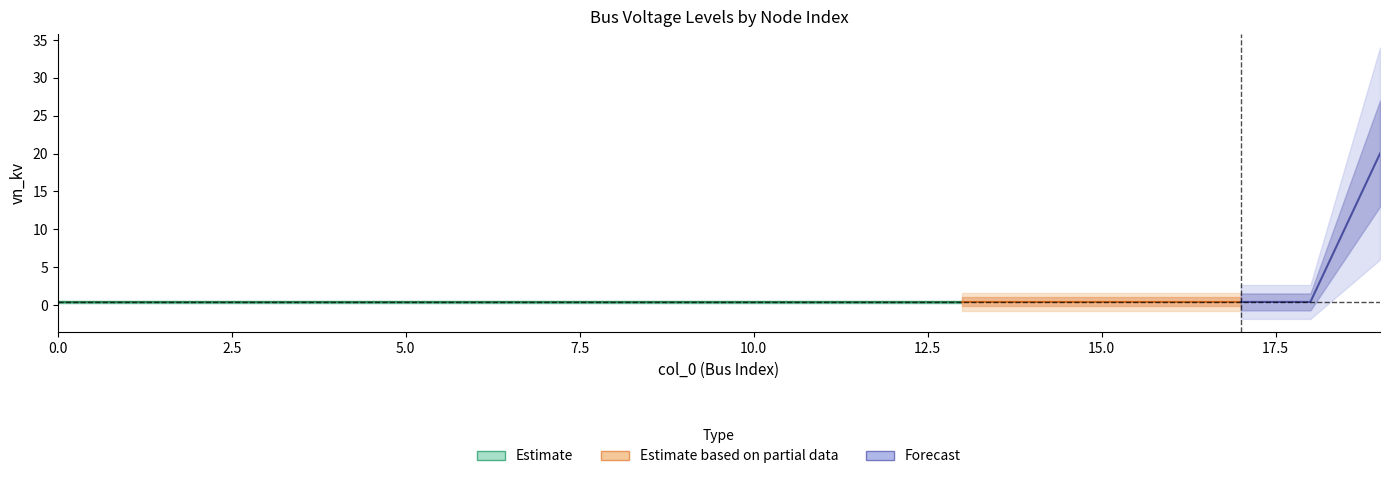

Read the value at 15.

0.4